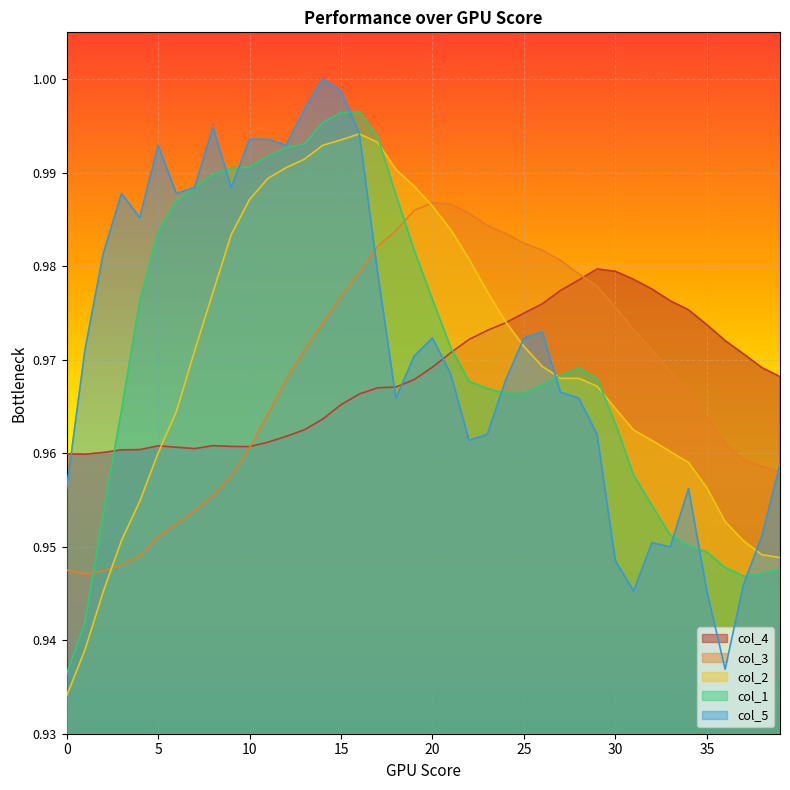

At how many categories does at least one series exceed 0?

40